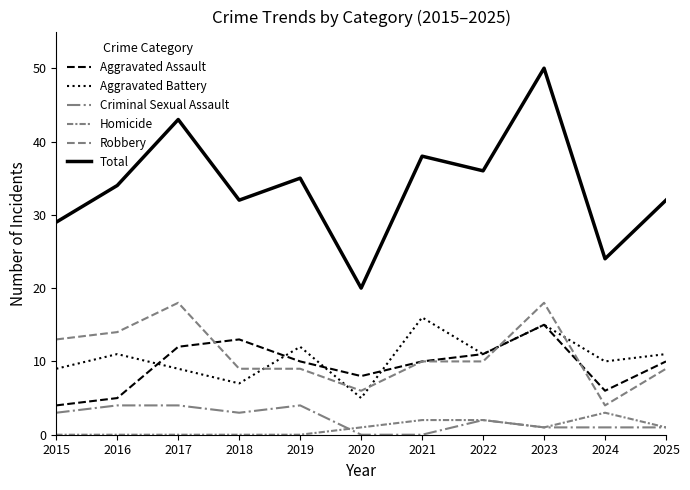

Between 2022 and 2023, which is larger?

2023